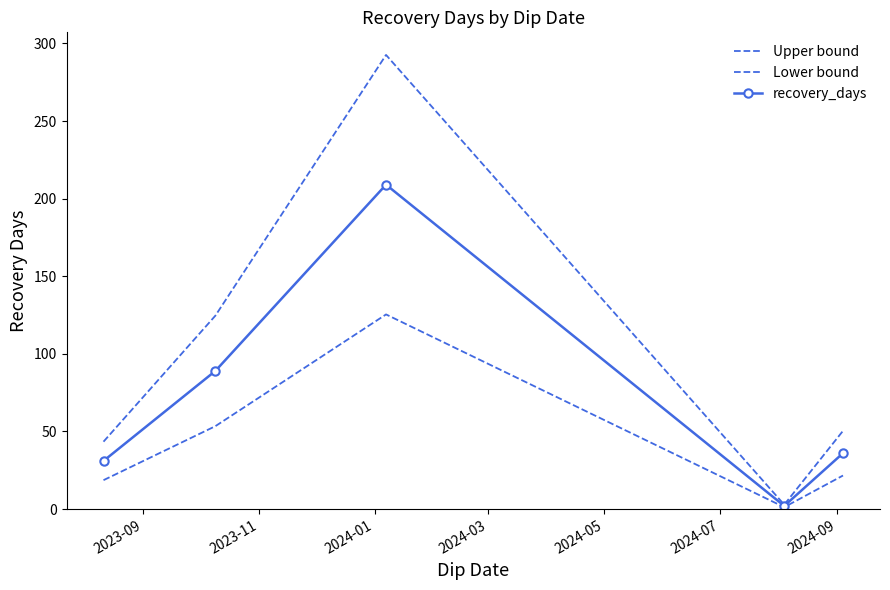

Reading left to right, transcribe all the data shown in this chart.

Upper bound: 43.4	124.6	292.6	2.8	50.4
Lower bound: 18.6	53.4	125.4	1.2	21.6
recovery_days: 31.0	89.0	209.0	2.0	36.0